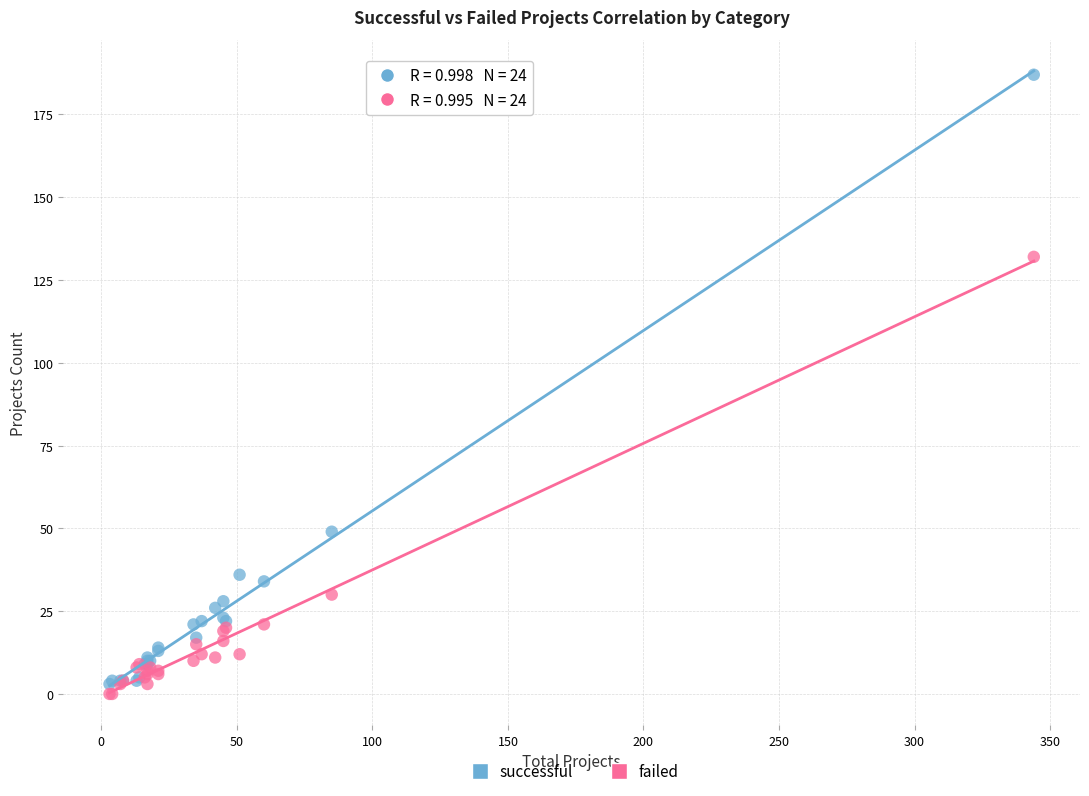

Which series reaches the minimum Y coordinate?

failed